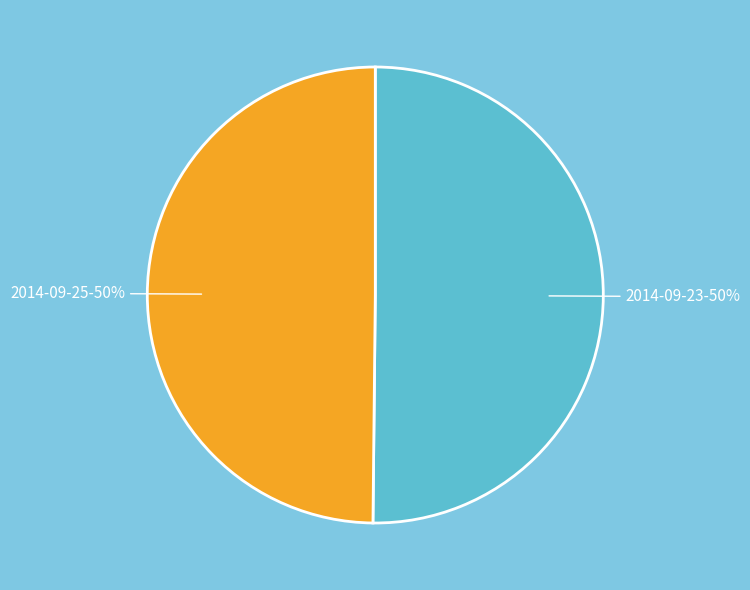

To the nearest percent, what is the average slice percentage?

50%